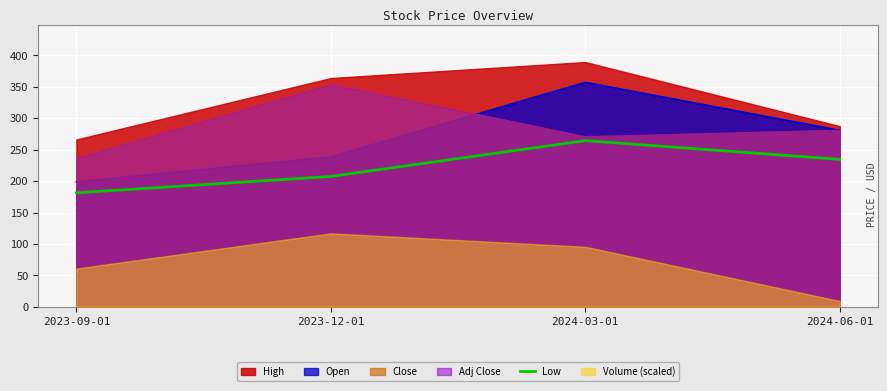

Rank the categories by Low value from lowest to highest.

2023-09-01, 2023-12-01, 2024-06-01, 2024-03-01